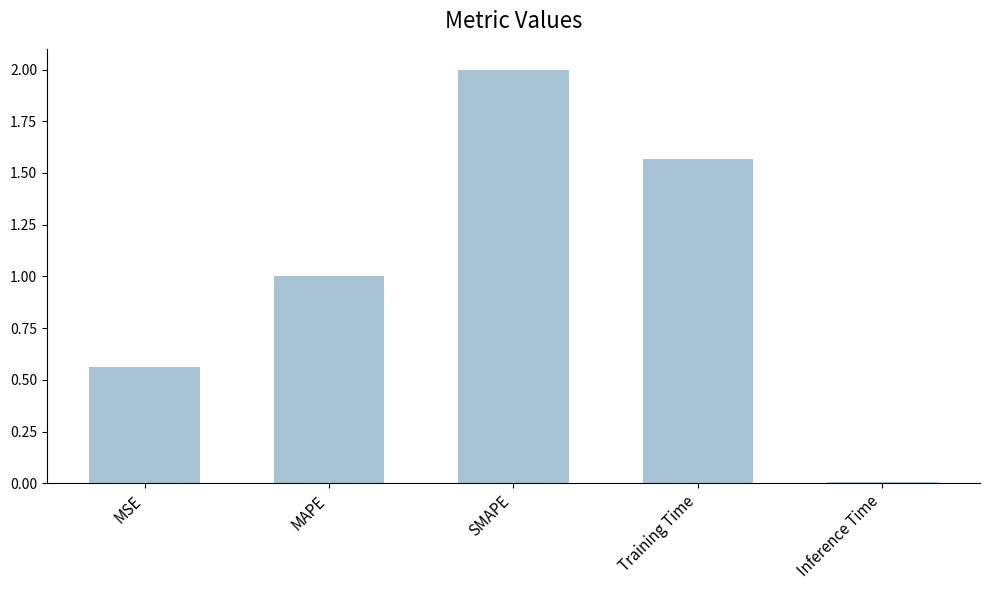

The chart shows a value of 2.1 at Training Time. True or false?

False